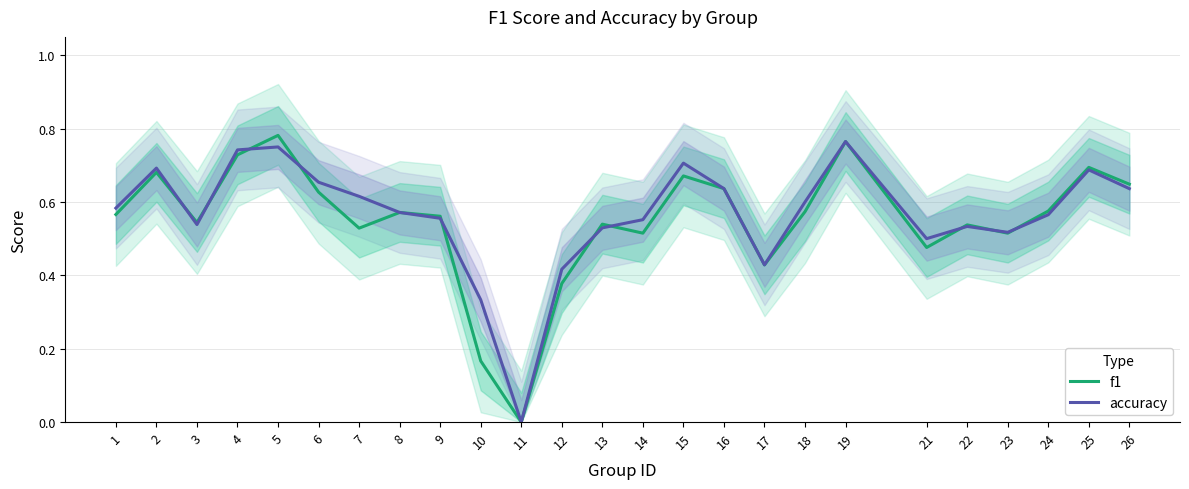

Between 8 and 13, which series saw the biggest shift?

accuracy